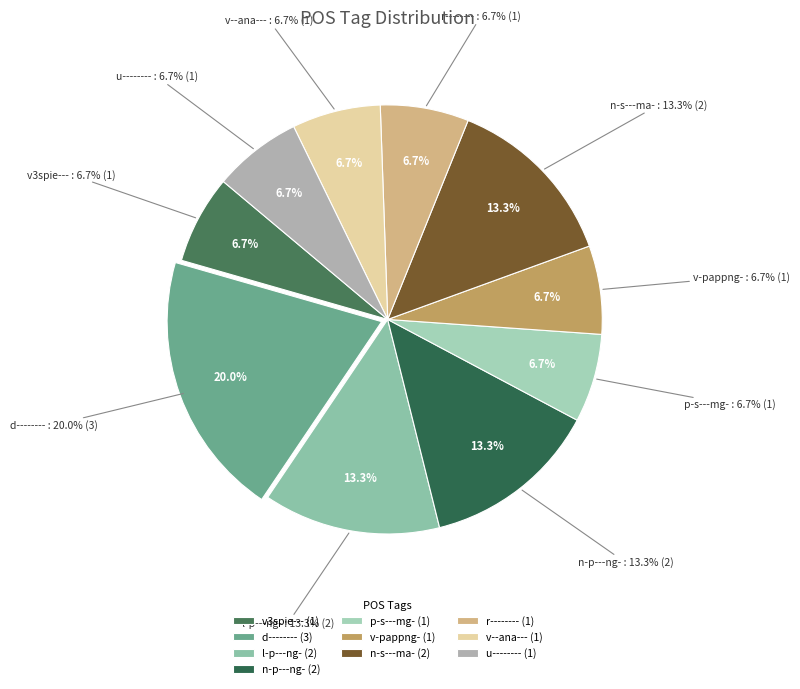

To the nearest percent, what is the average slice percentage?

10%